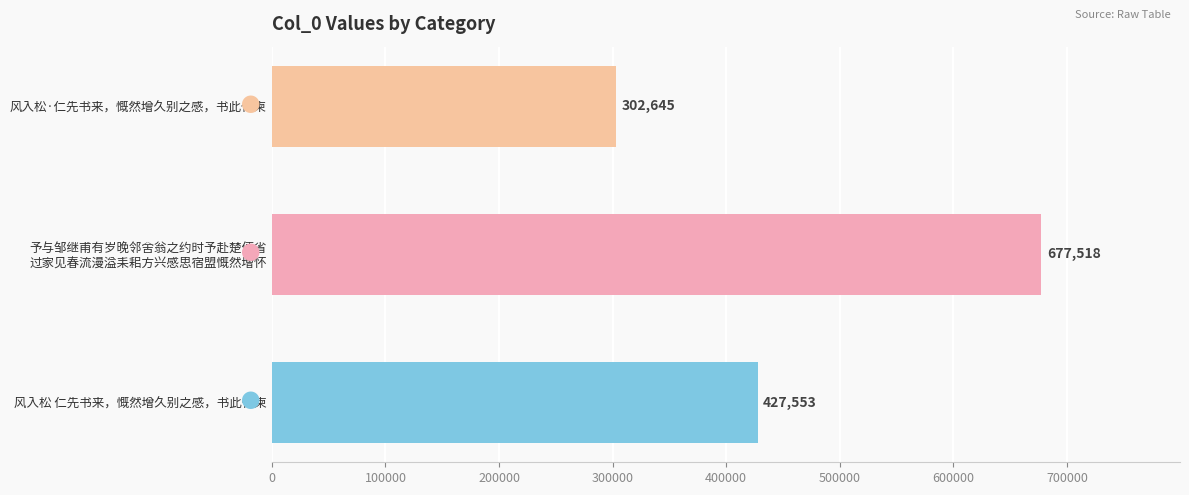

How many distinct data groups are displayed?

1